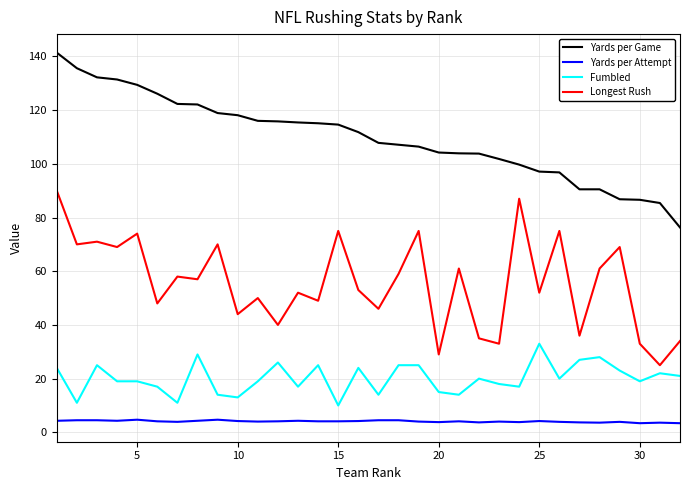

Which series has the largest total across all categories?

Yards per Game